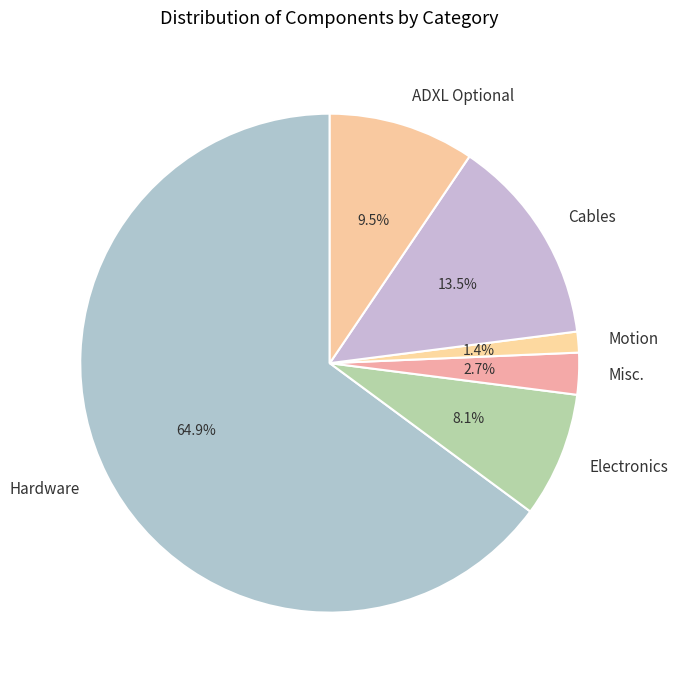

How many segments does this pie chart have?

6